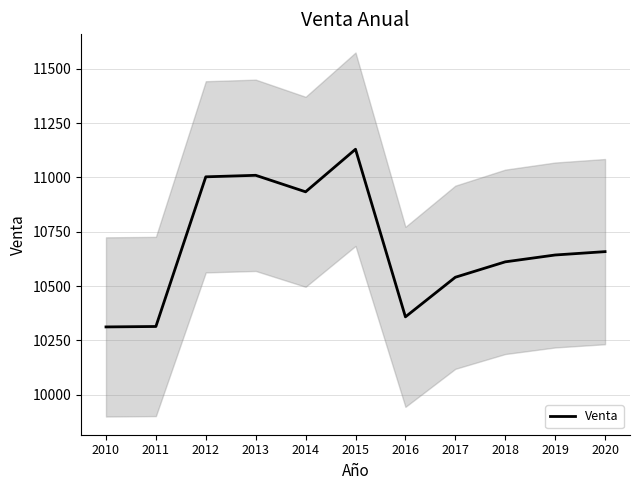

How many points are lower than both their immediate neighbors (excluding endpoints)?

2